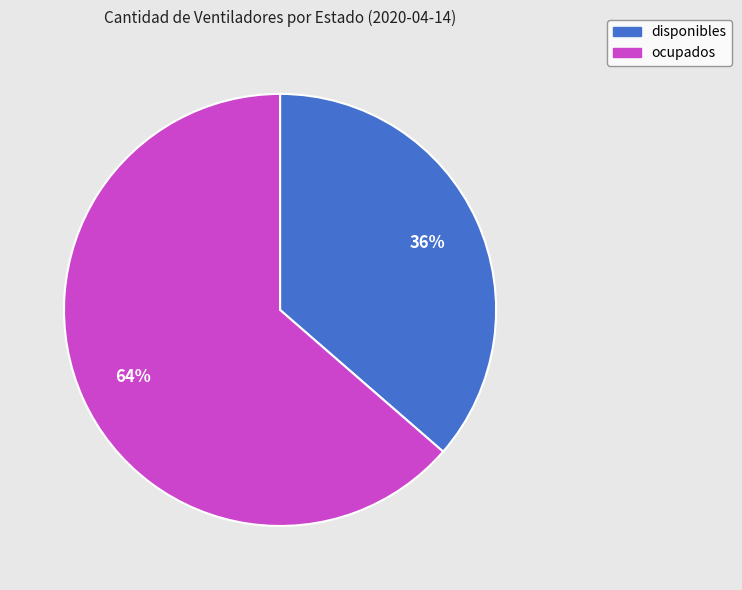

How many segments does this pie chart have?

2